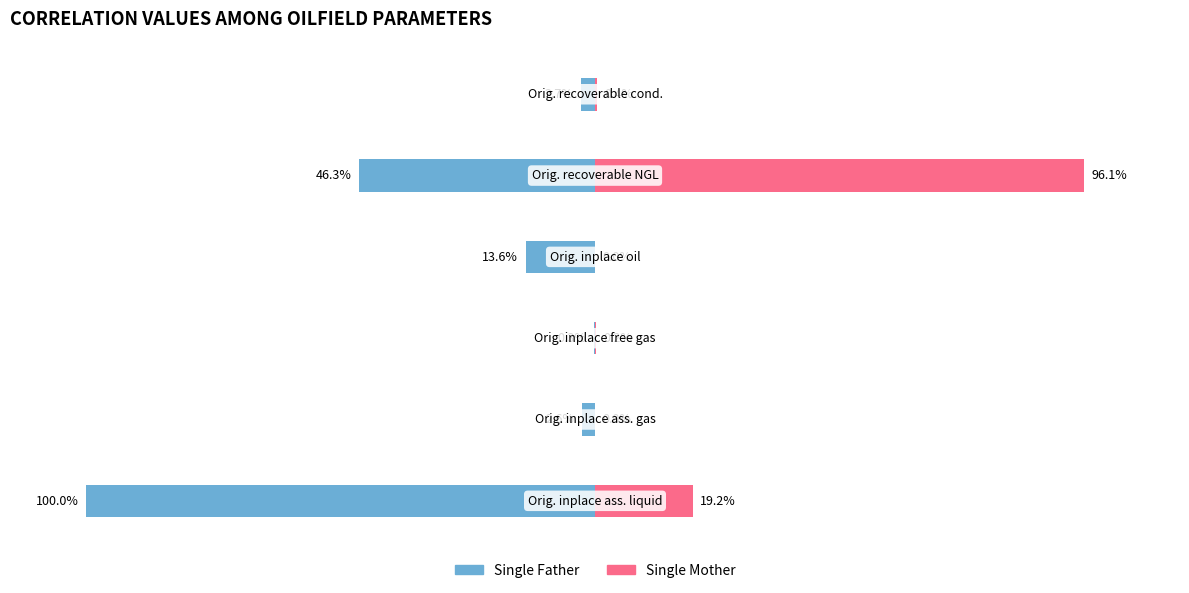

What is the difference between the Single Father values at 1 and 3?

11.0